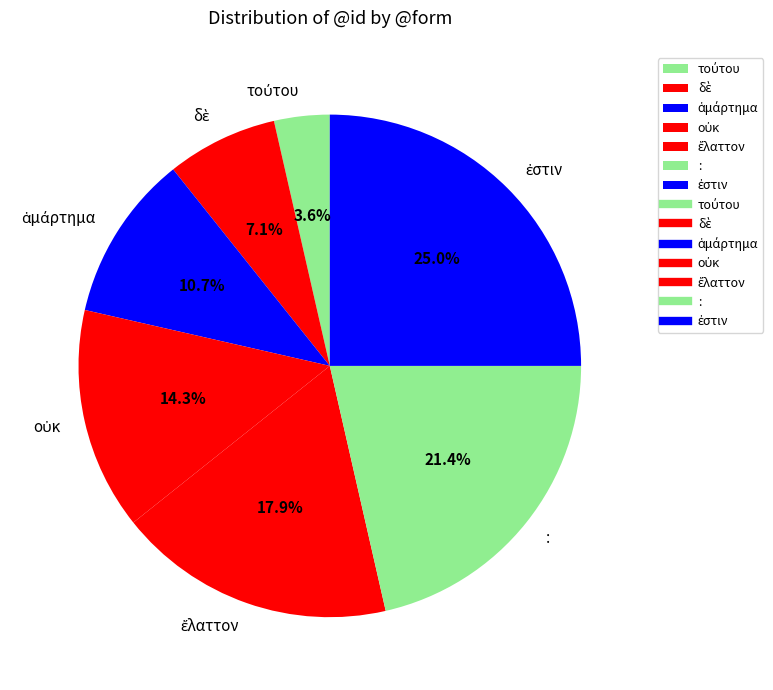

Does any single category account for the majority?

No